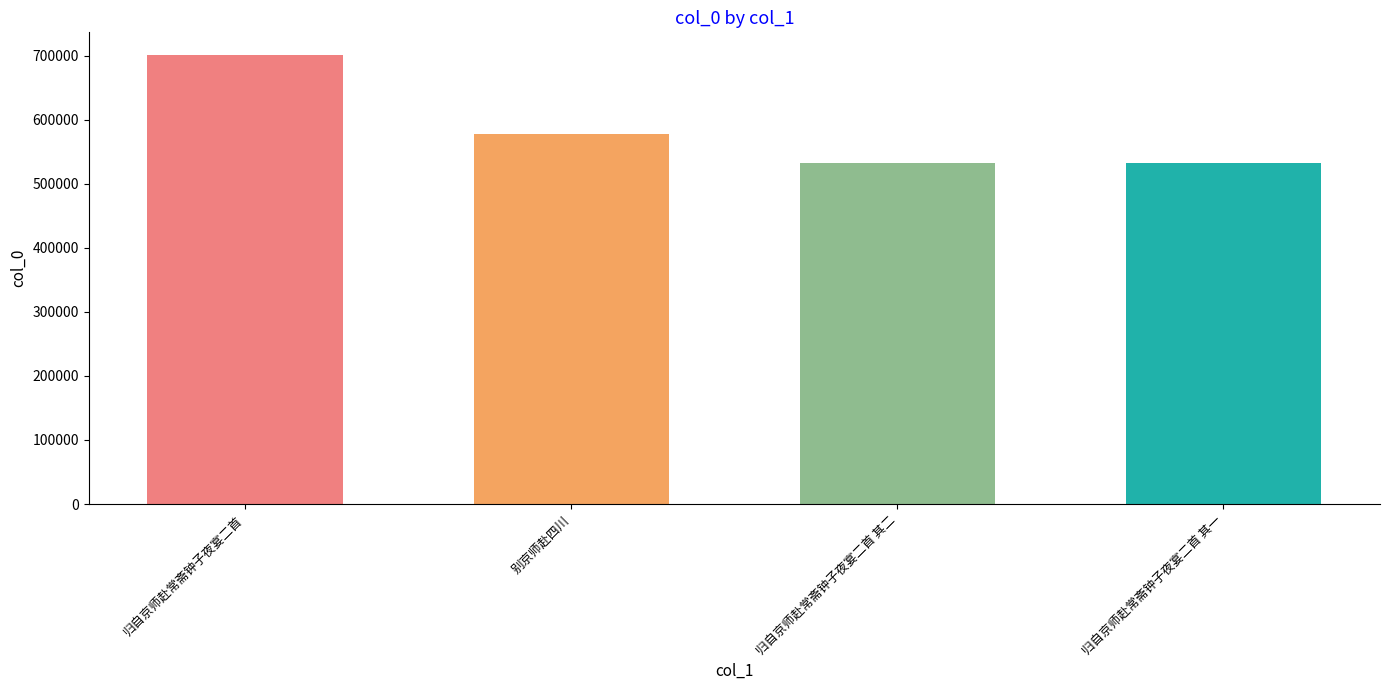

What is the sum of the values at 别京师赴四川 and 归自京师赴常斋钟子夜宴二首 其一?

1109622